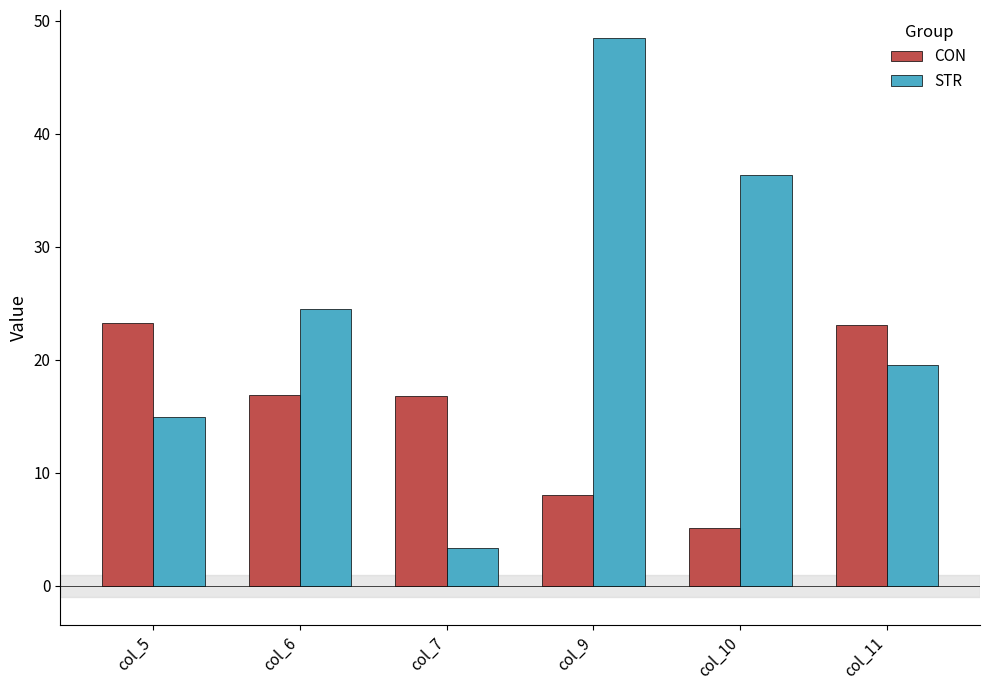

How many series are shown in this chart?

2